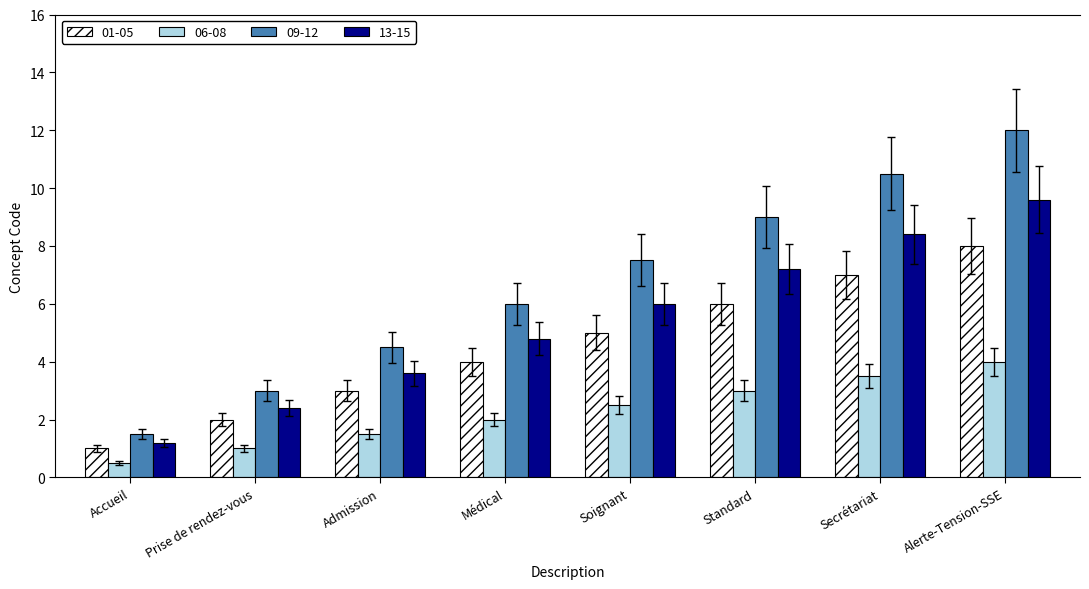

What is the sum of the 13-15 values at Soignant and Prise de rendez-vous?

8.4